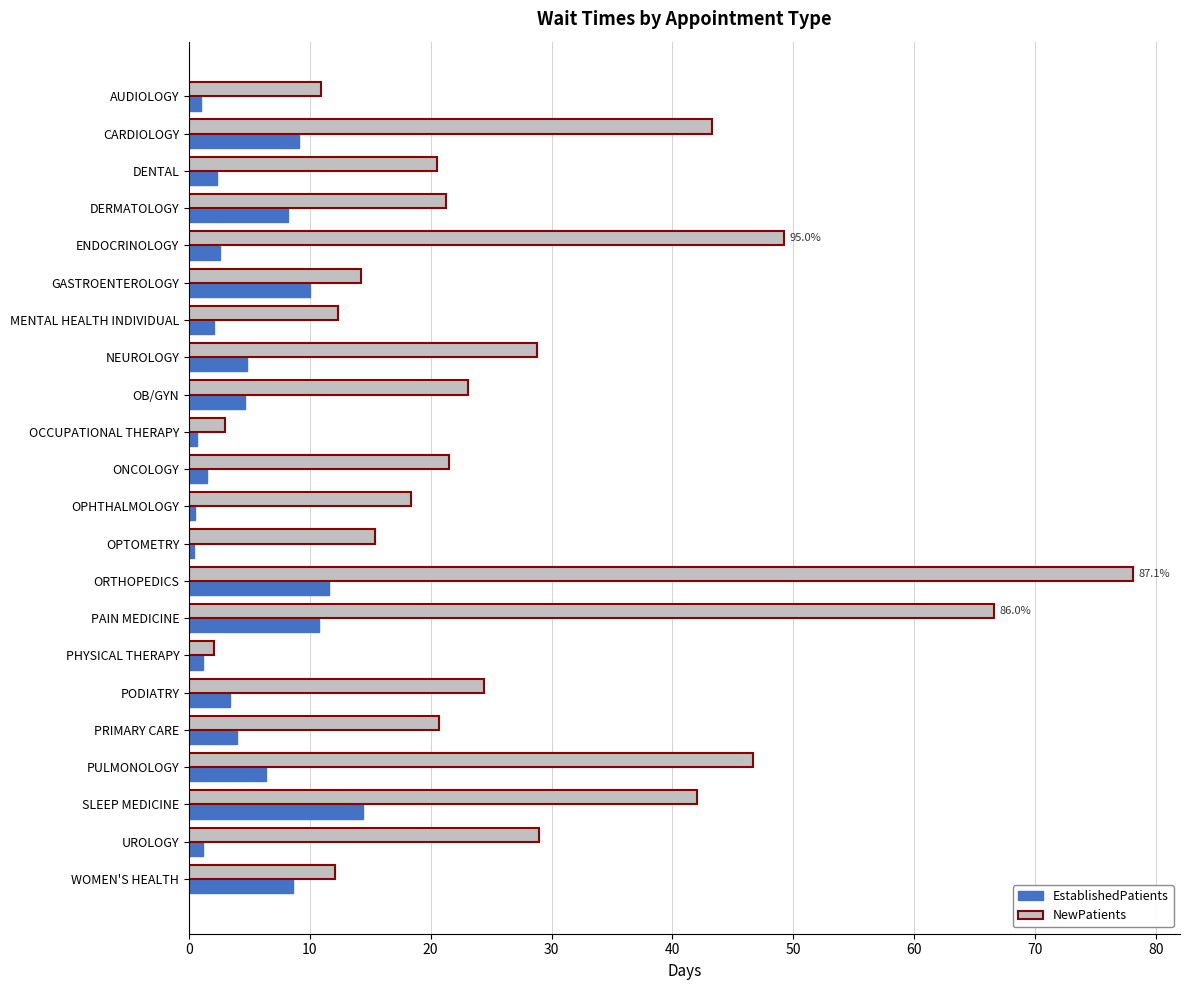

Between PHYSICAL THERAPY and WOMEN'S HEALTH, which series saw the biggest shift?

NewPatients